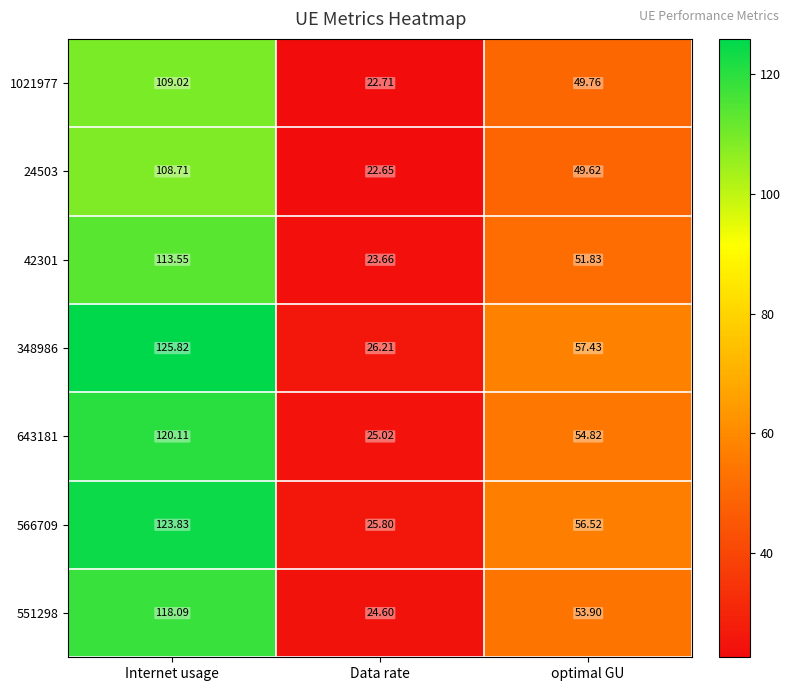

How many data points does each series have?

3